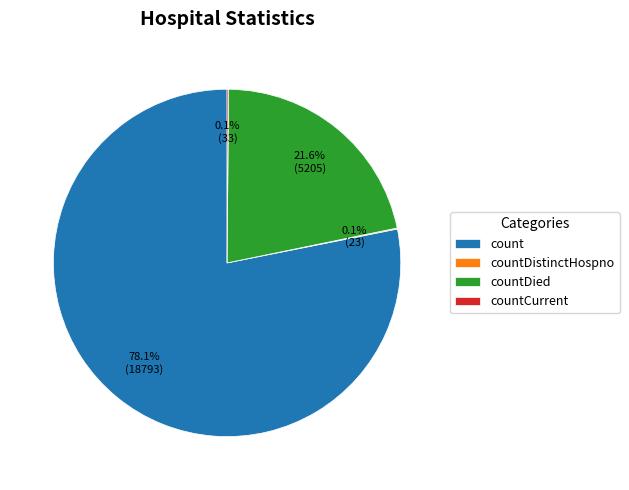

Does count represent more than half of the total?

Yes